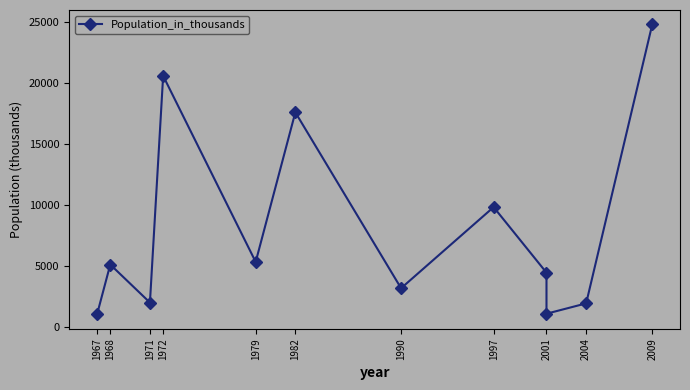

What is the greatest value displayed?

24802